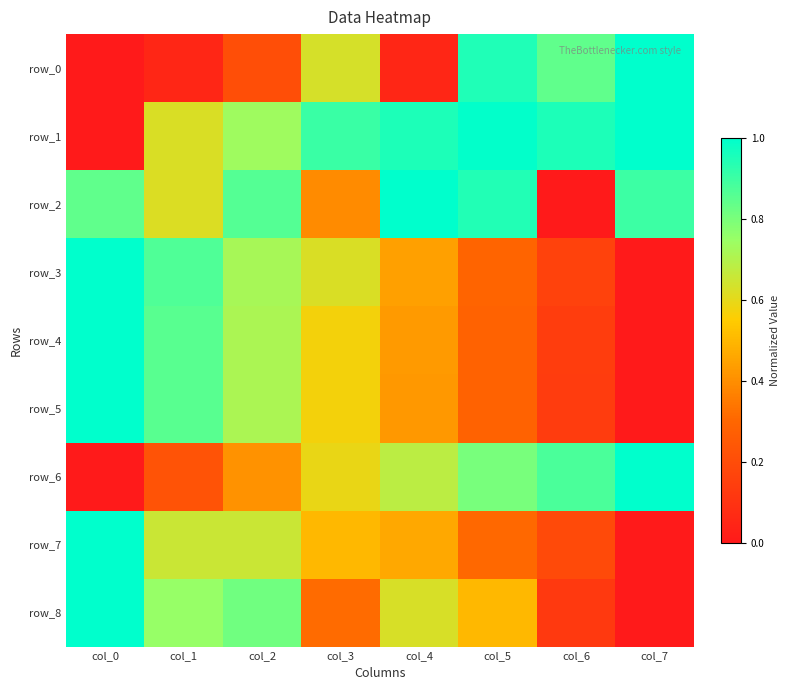

At which label is row_4 closest to 0?

col_7